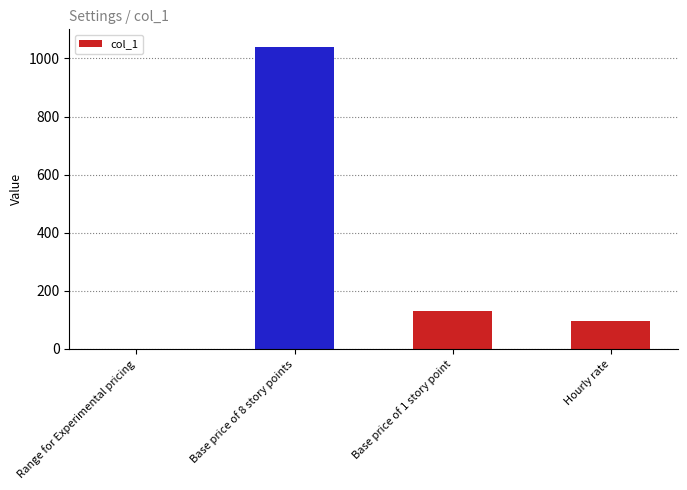

Between Base price of 8 story points and Hourly rate, which is larger?

Base price of 8 story points